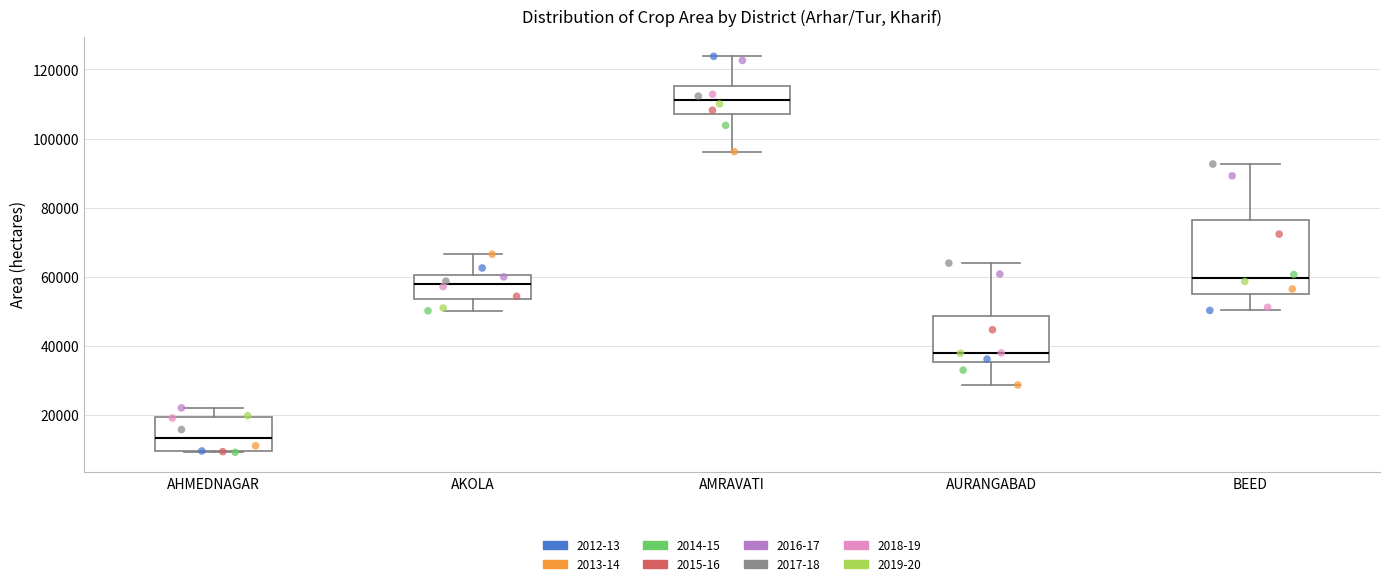

Which box has the highest median line?

AMRAVATI